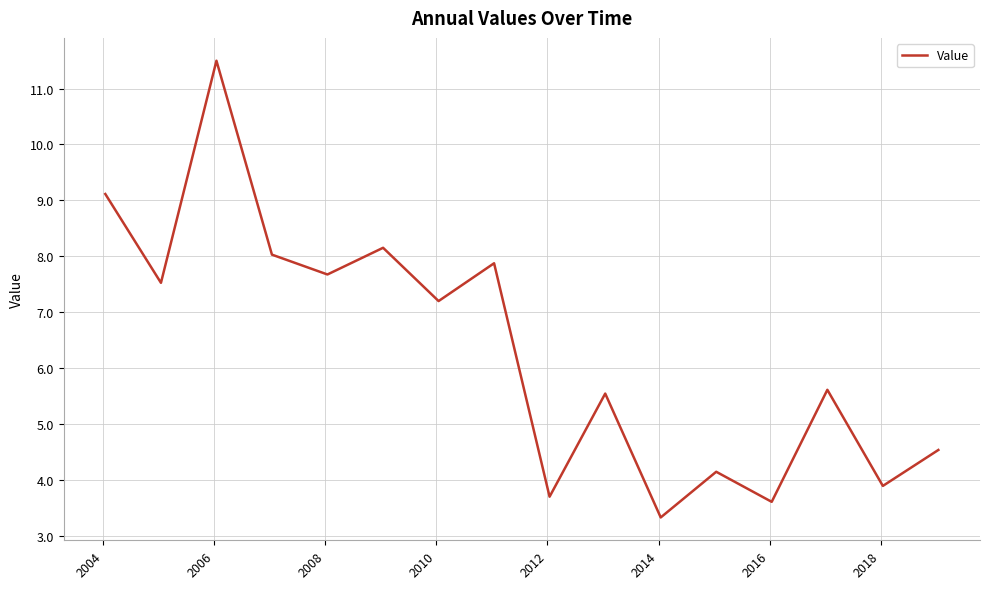

What is the minimum value shown in the chart?

3.3